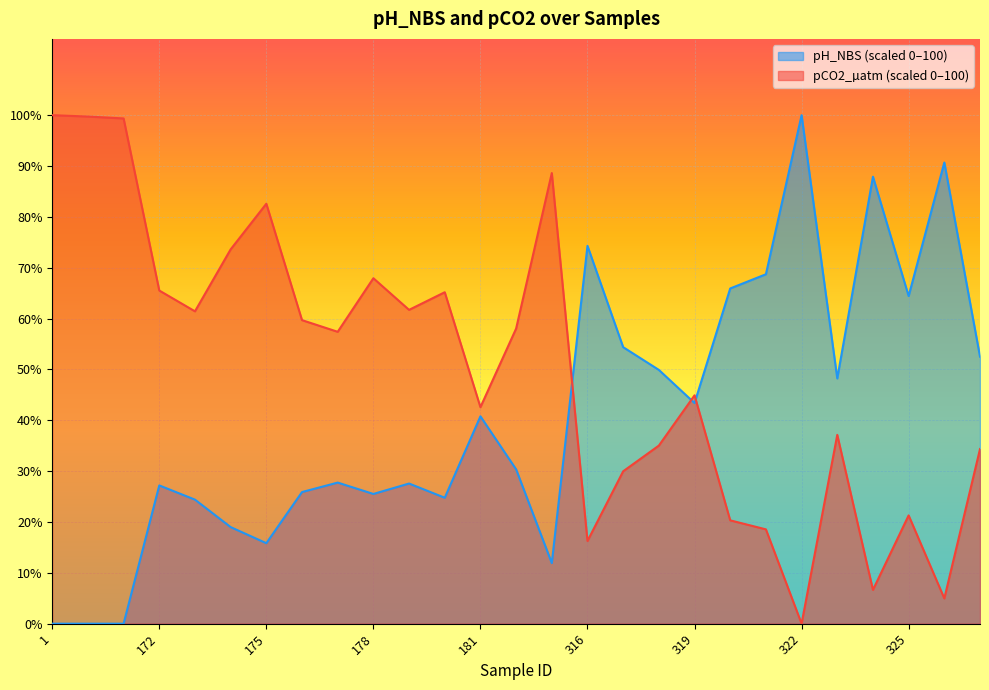

What is the value of the pH_NBS point at the 15th from the left?

11.9